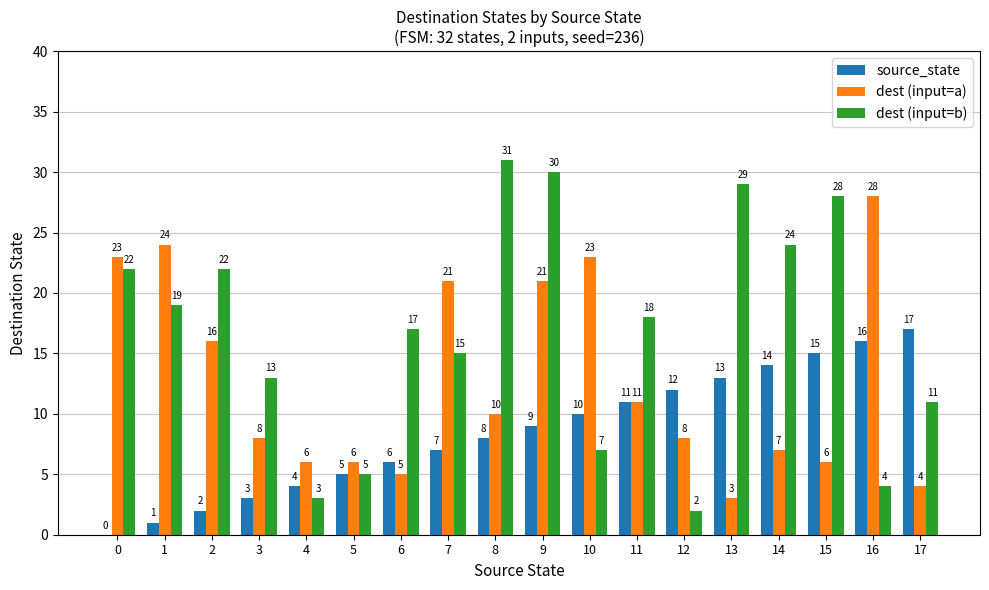

What is the sum of the source_state values at 7 and 13?

20